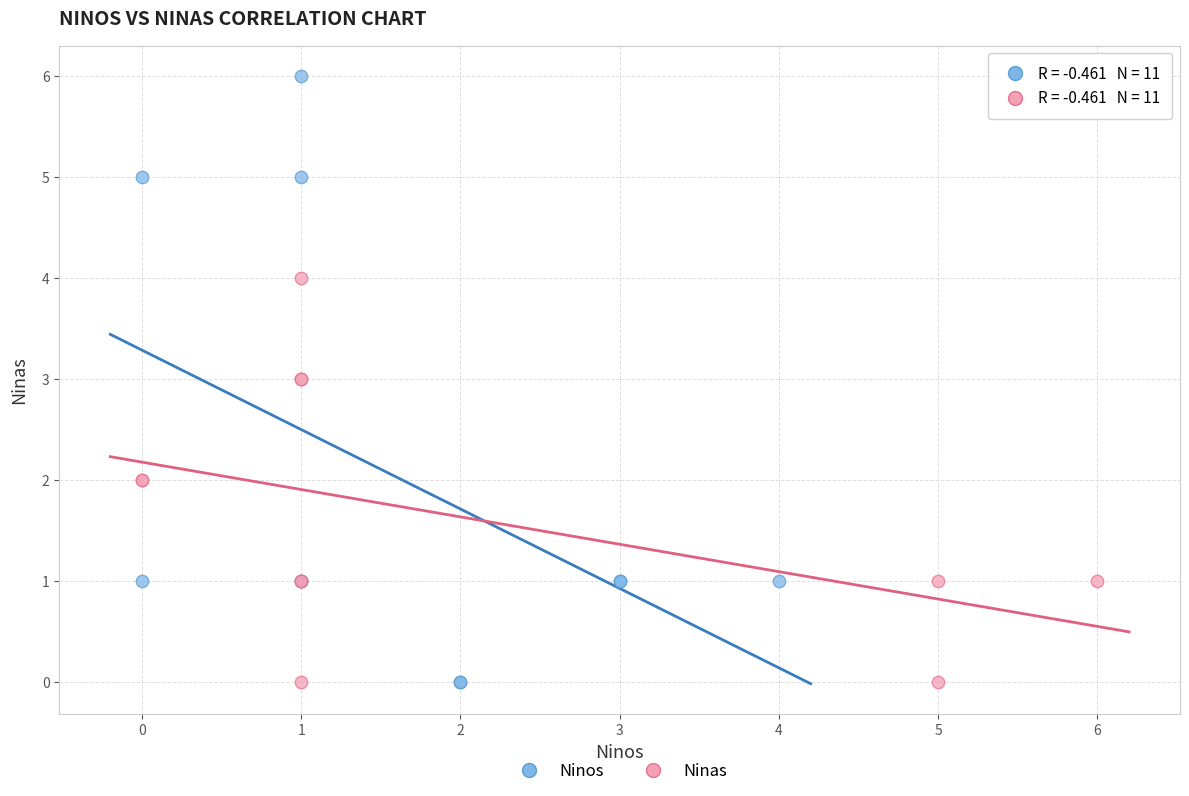

What are all the series names shown in the legend?

Ninos, Ninas